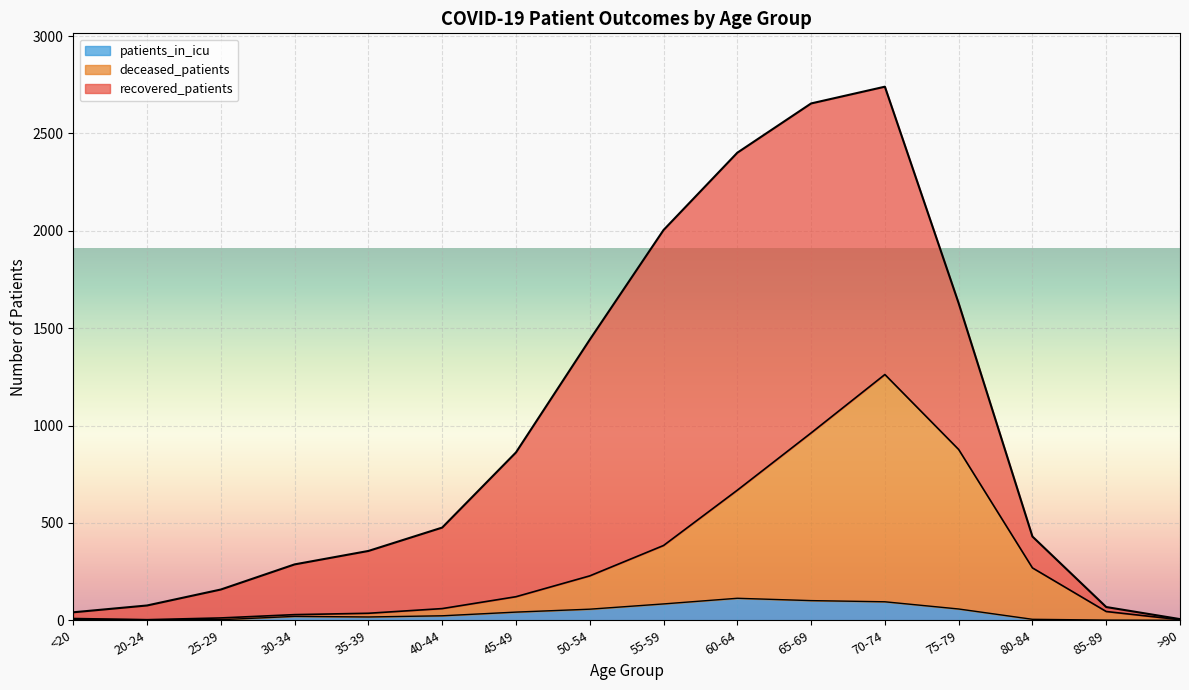

True or false: recovered_patients has more than 2 points higher than both neighbors.

False